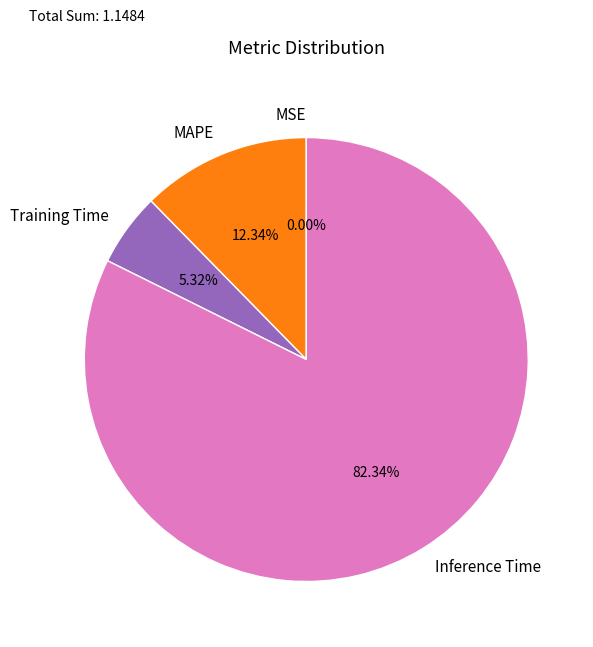

What percentage is NOT represented by Inference Time?

17.7%